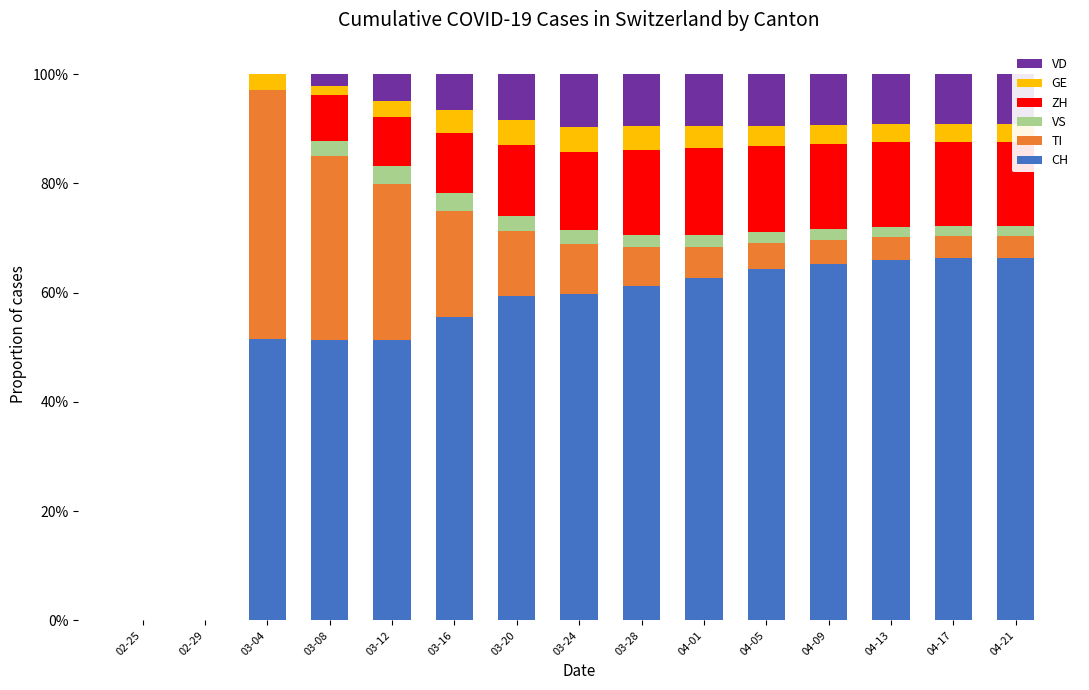

What is the highest value of the CH series?

66.3